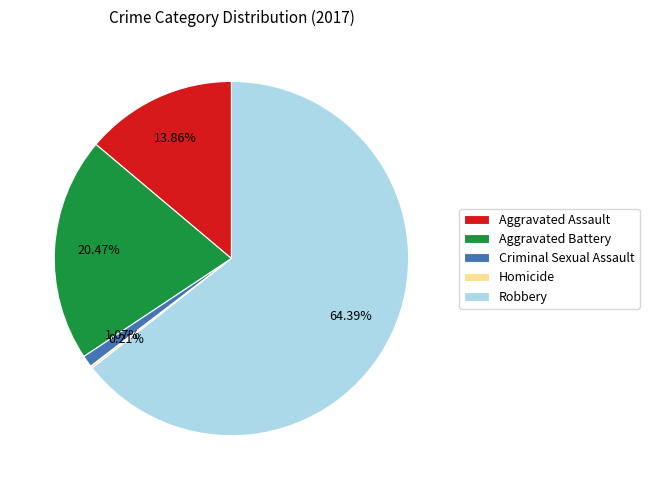

Approximately how many times larger is the value at Robbery compared to Aggravated Assault?

4.6